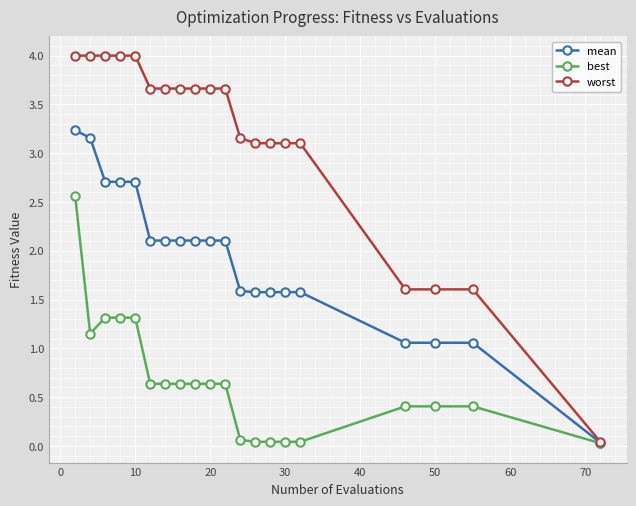

Which series has the largest range (max minus min)?

worst